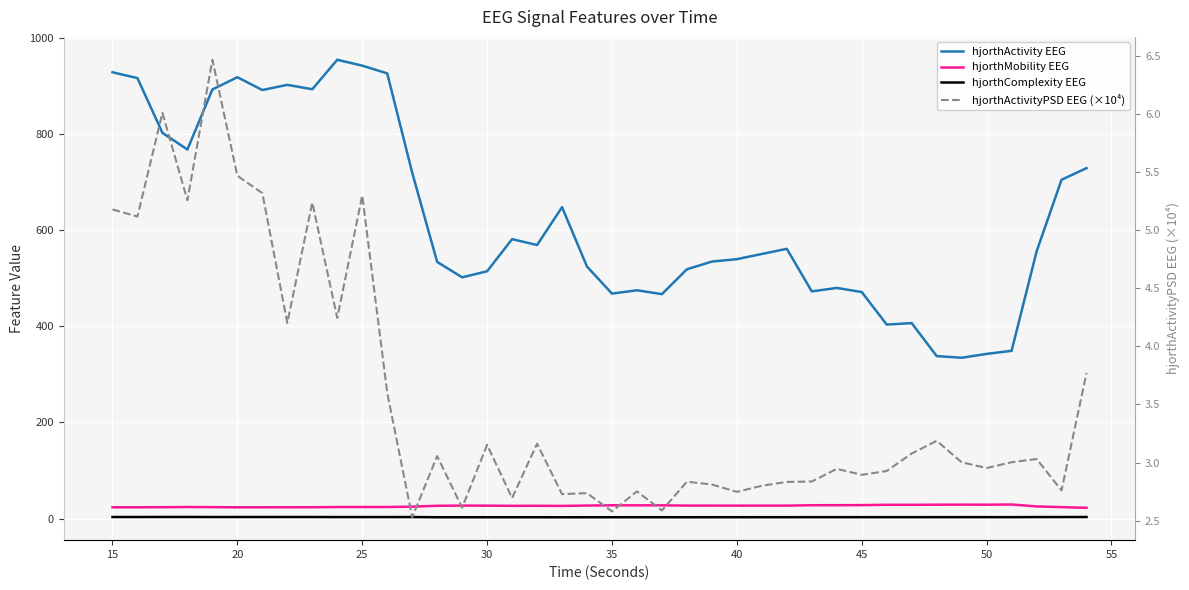

What is the difference between the second highest and second lowest values in the hjorthActivityPSD EEG (×10⁴) series?

3.4